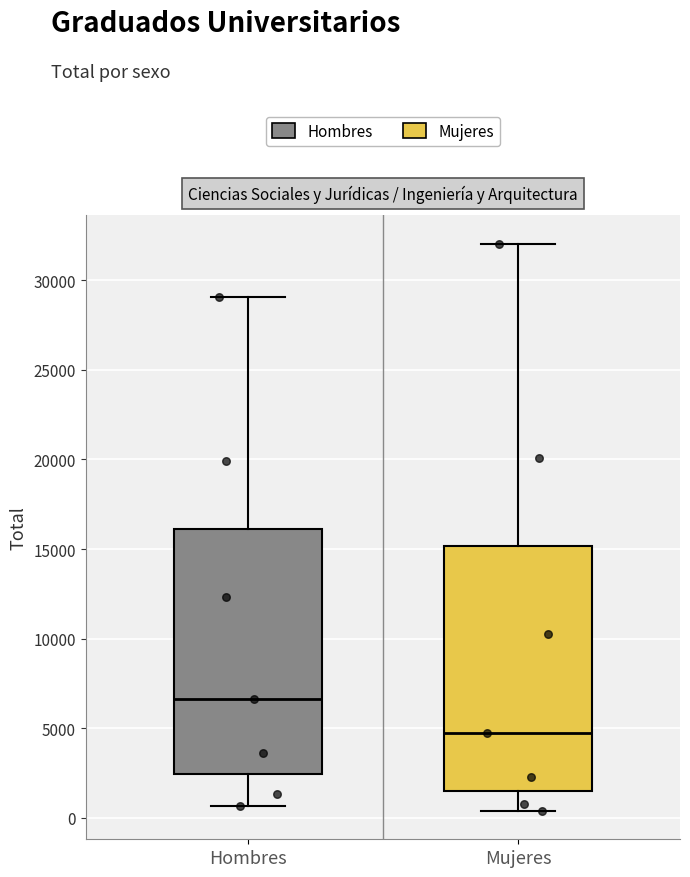

Where is the lower edge of the box for Mujeres on the y-axis? The values are not printed on the chart, so give them approximately, as read against the axis.

1500